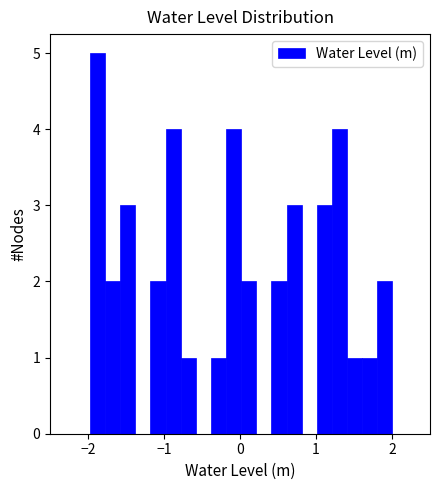

Around what value on the x-axis is the tallest bar? Give the approximate position of its centre, as read against the axis.

-1.9